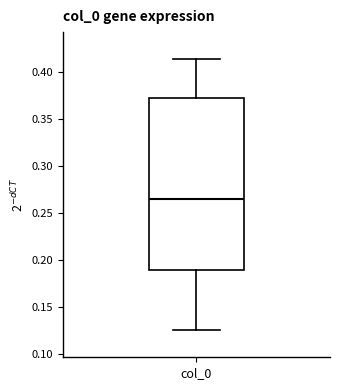

Where does the upper whisker of the box for col_0 end on the y-axis? The values are not printed on the chart, so give them approximately, as read against the axis.

0.415